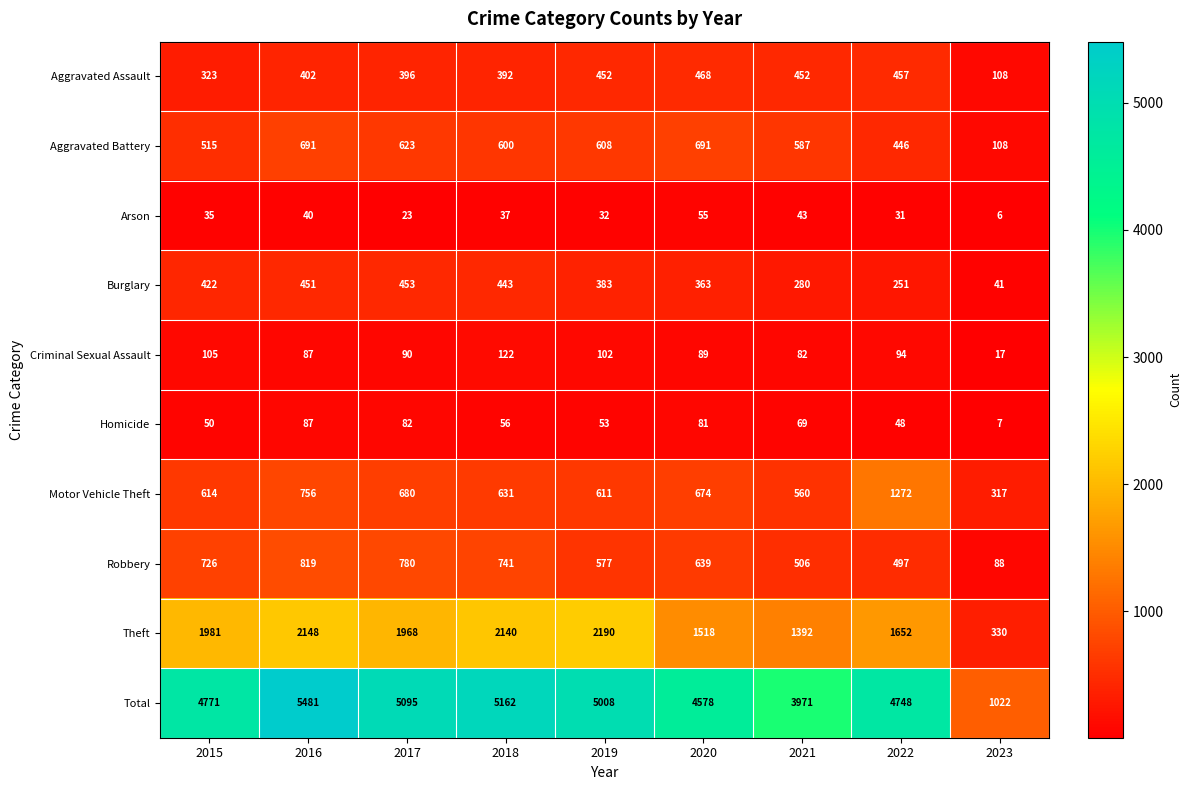

At which category does the chart reach its peak across all series?

2016